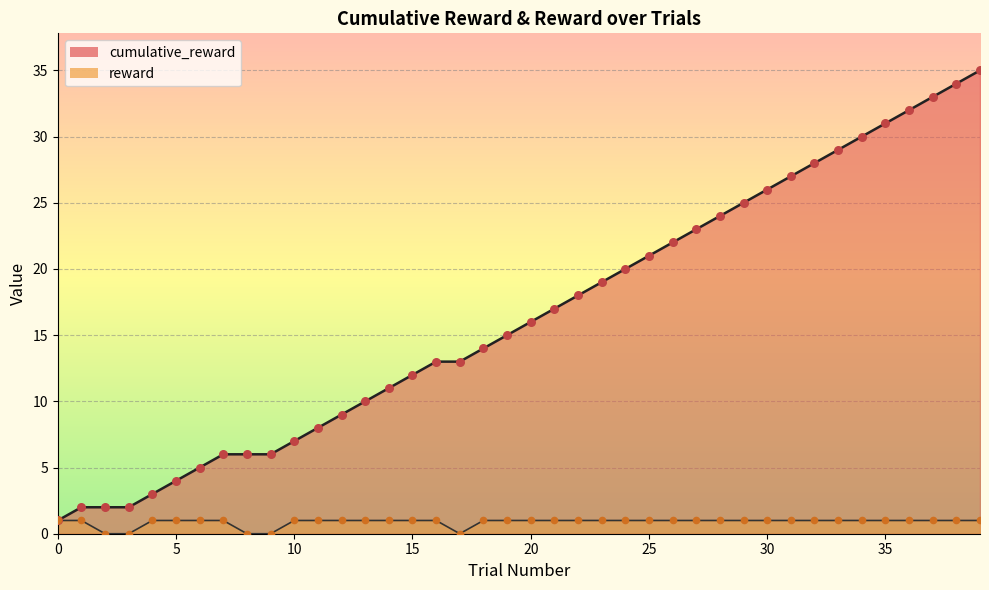

Which series has the largest total across all categories?

cumulative_reward_line